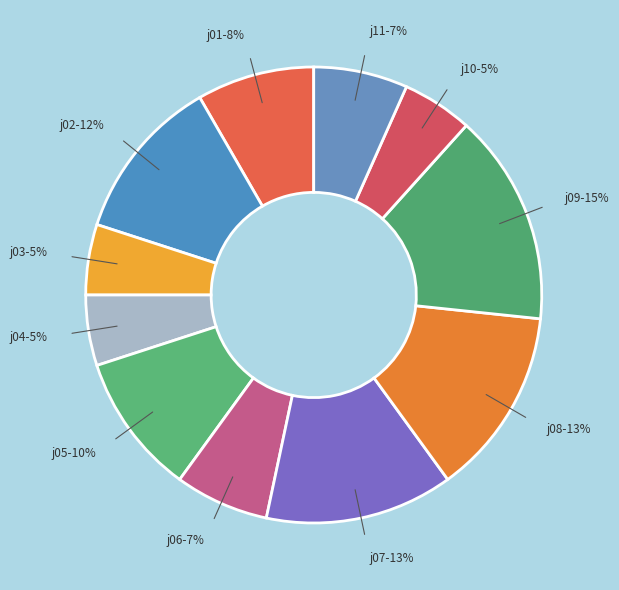

Count the number of slices in the pie.

11